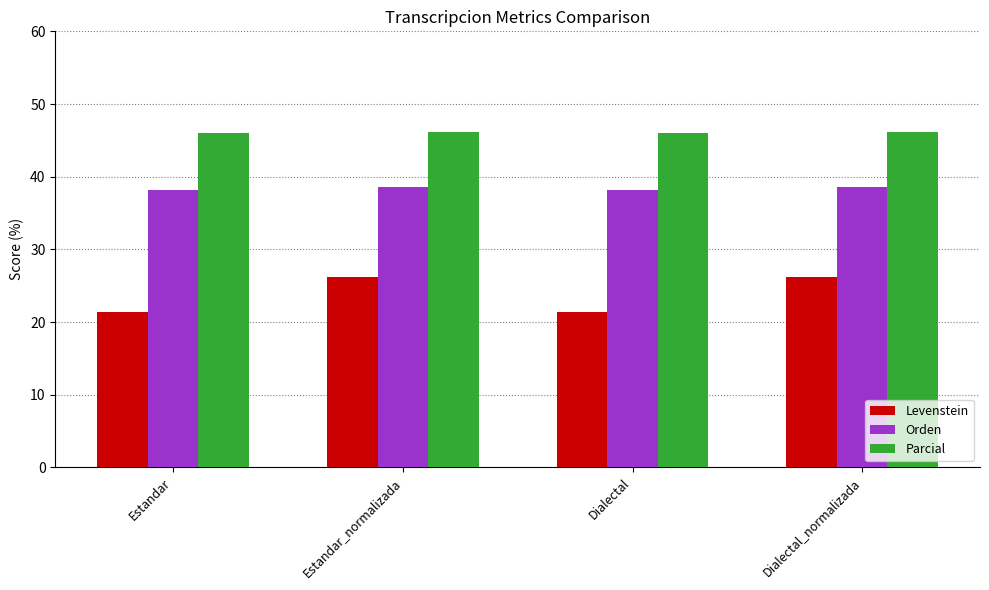

What is the difference between the maximum and minimum values in the Parcial series?

0.2